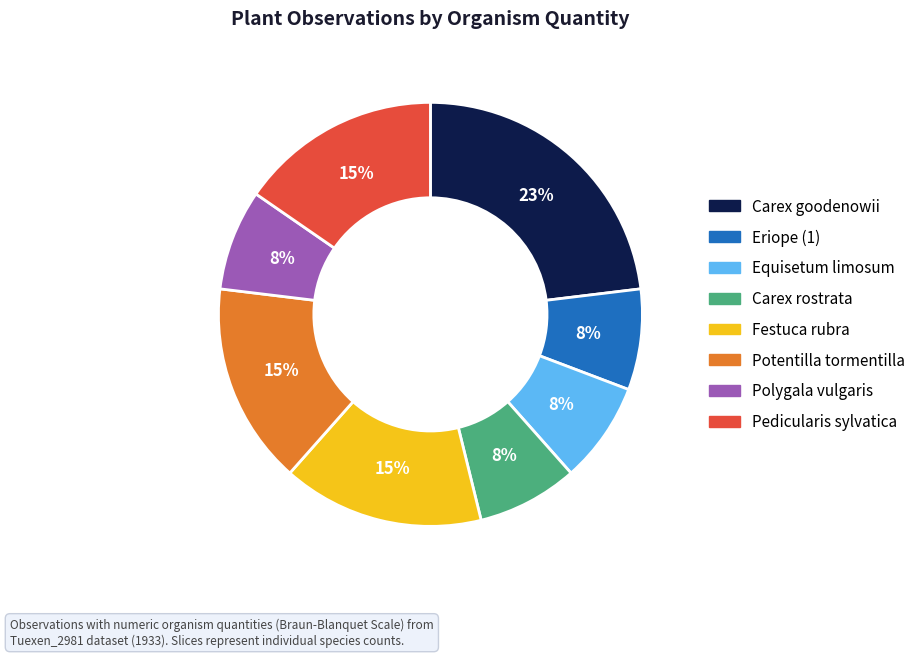

To the nearest percent, what is the difference between the largest and smallest slice percentages?

15%